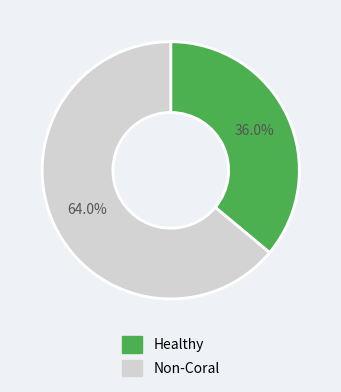

Does any single category account for the majority?

Yes